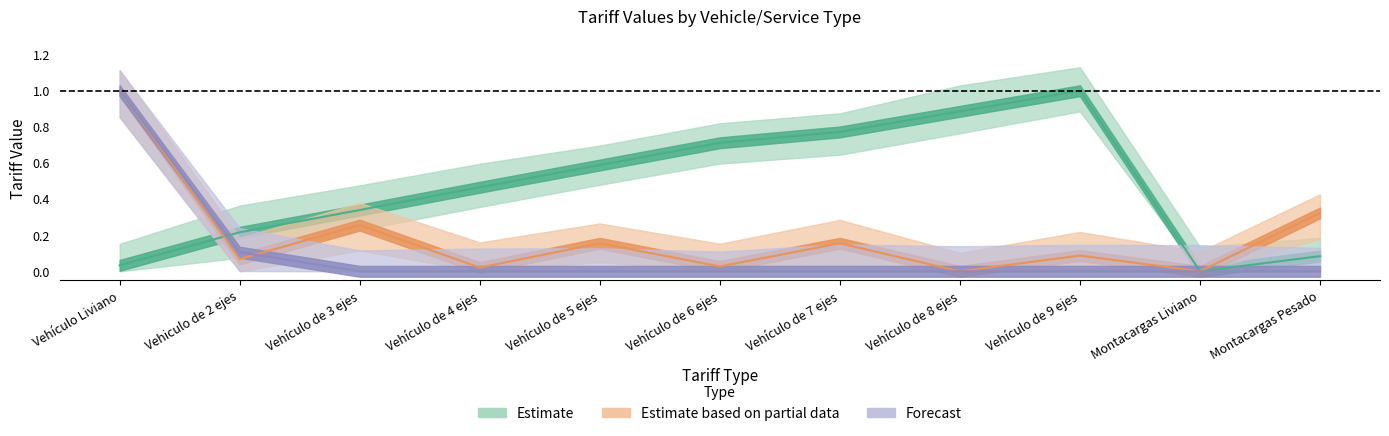

True or false: USD_airport has a value of 0.4 at Montacargas Liviano.

False